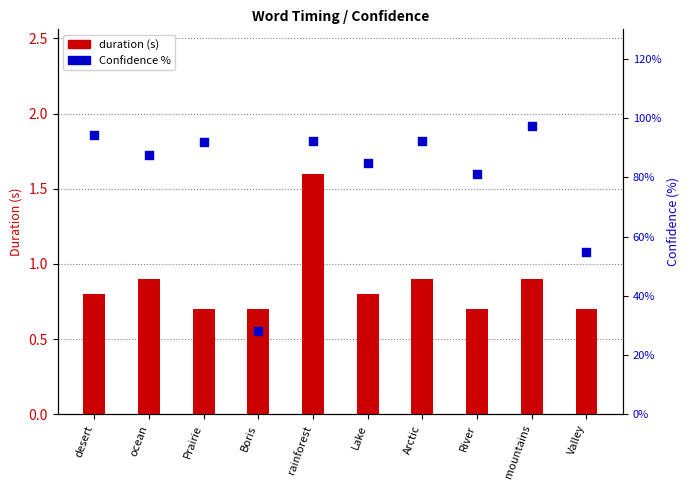

What is the total value across all series at Arctic?

93.3